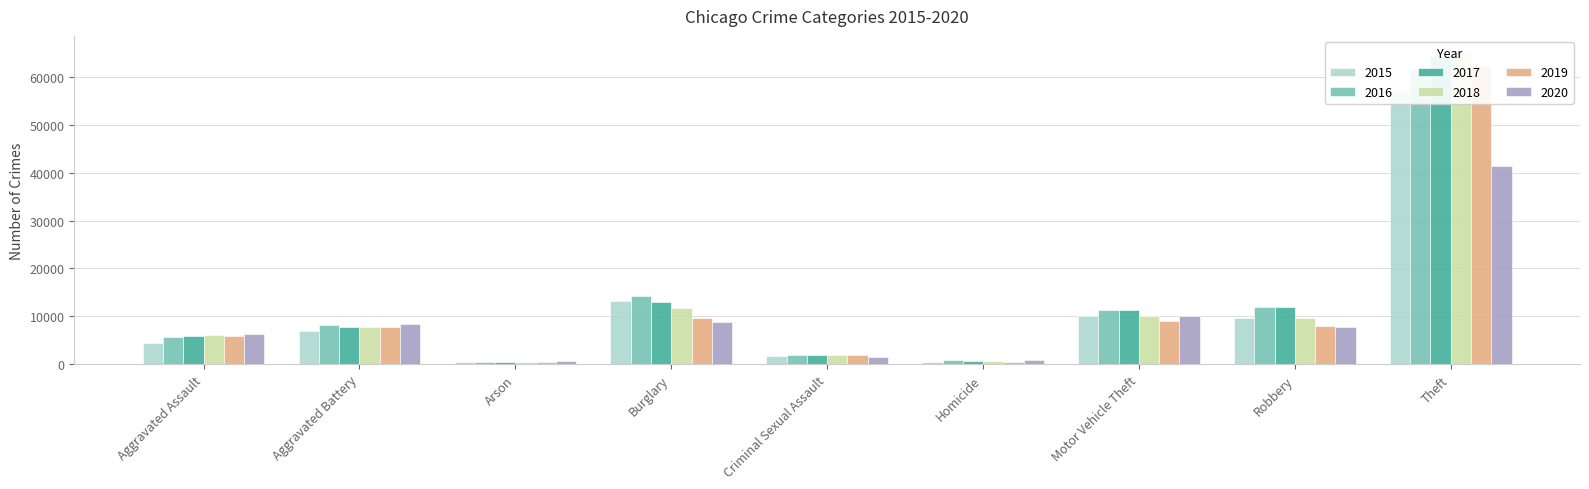

What is the value of the 2016 bar at the 3rd from the left?

515